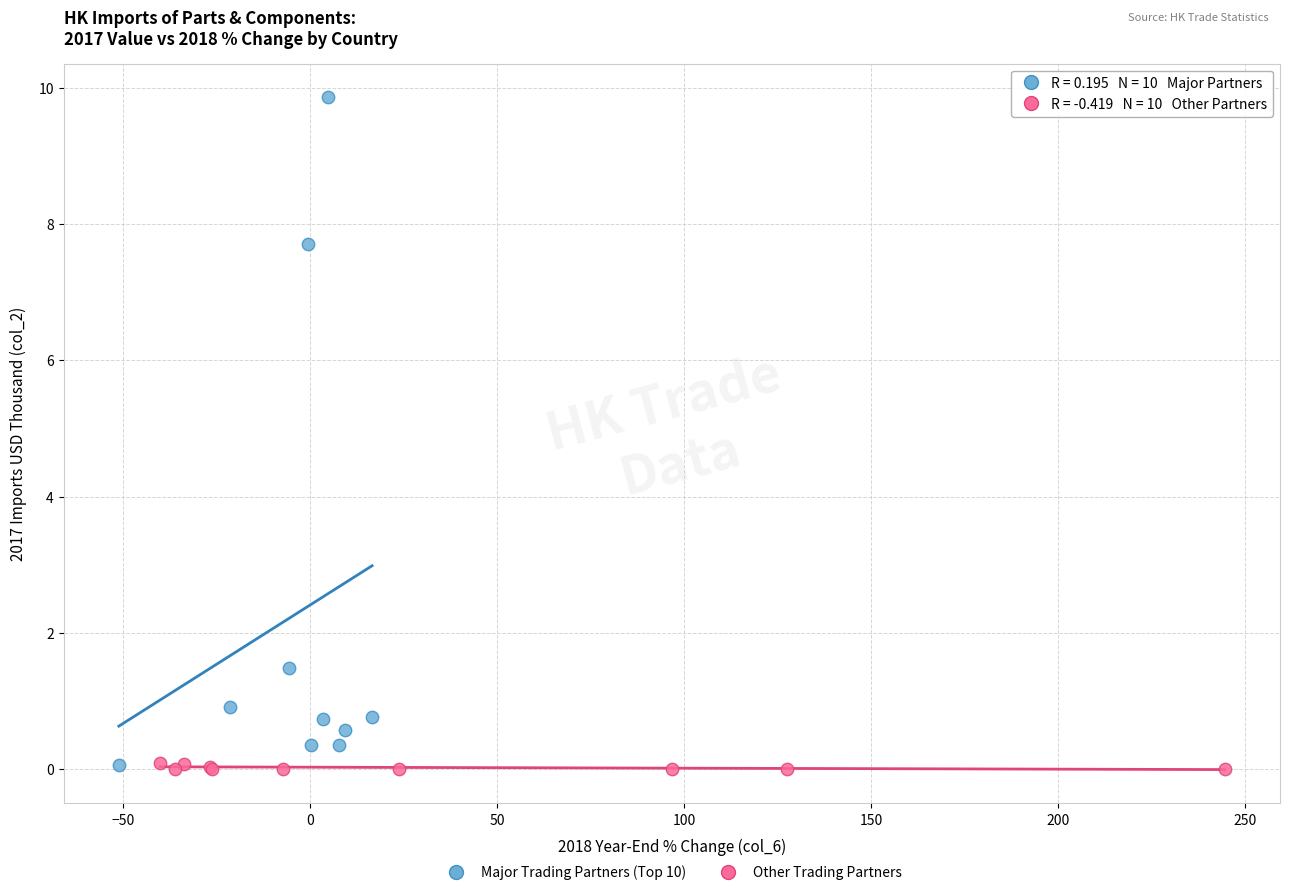

Which series has the widest spread of Y values?

Major Trading Partners (Top 10)